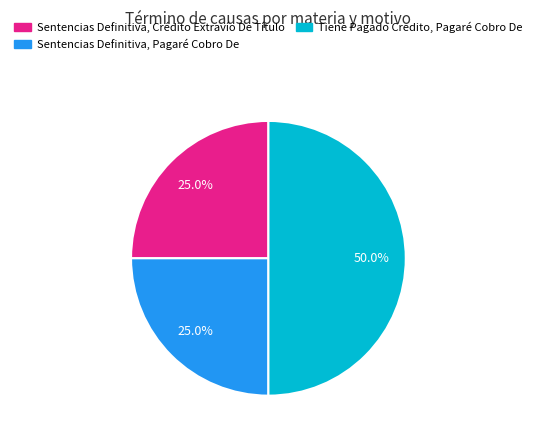

Count the number of slices in the pie.

3